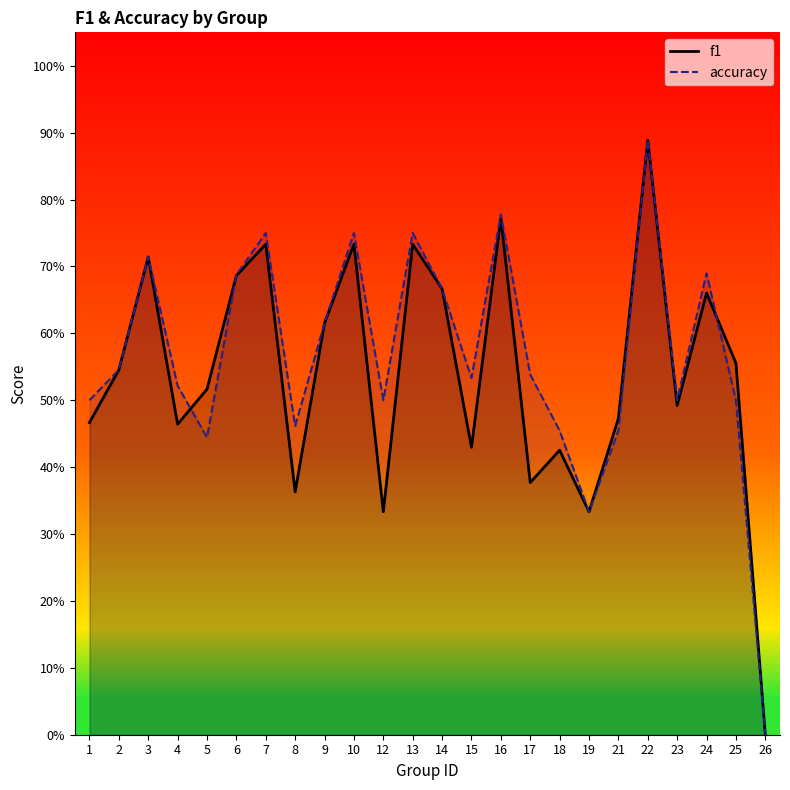

Which series has the largest total across all categories?

accuracy